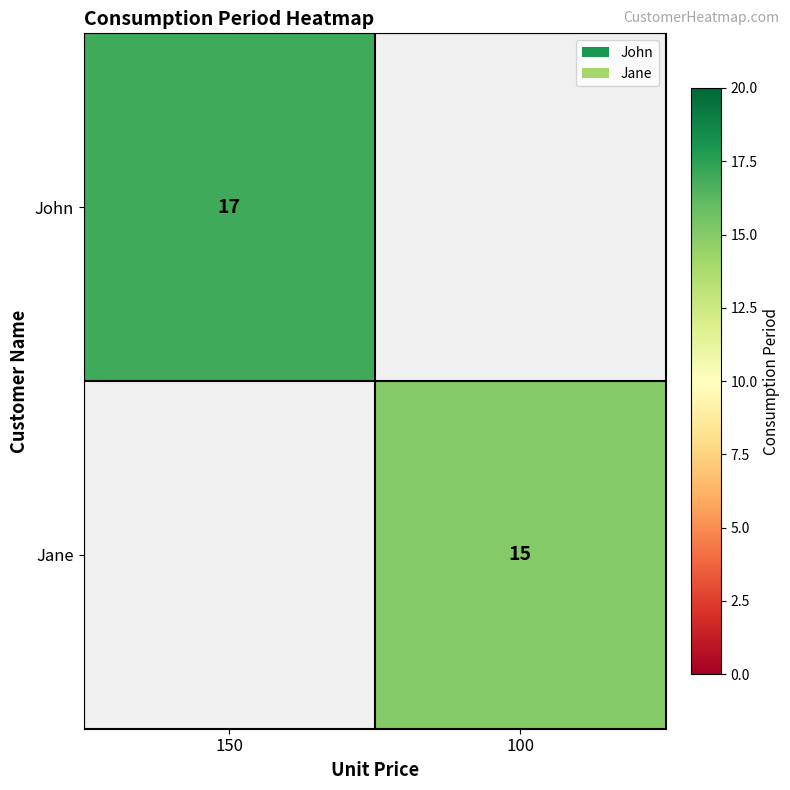

Is the value of Jane at 100 greater than the value of John at 150?

No